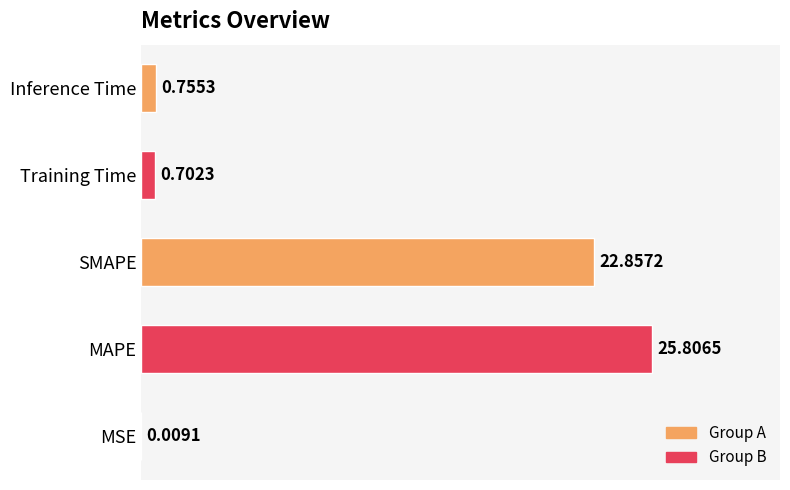

Where is the data nearest to the value 12?

SMAPE